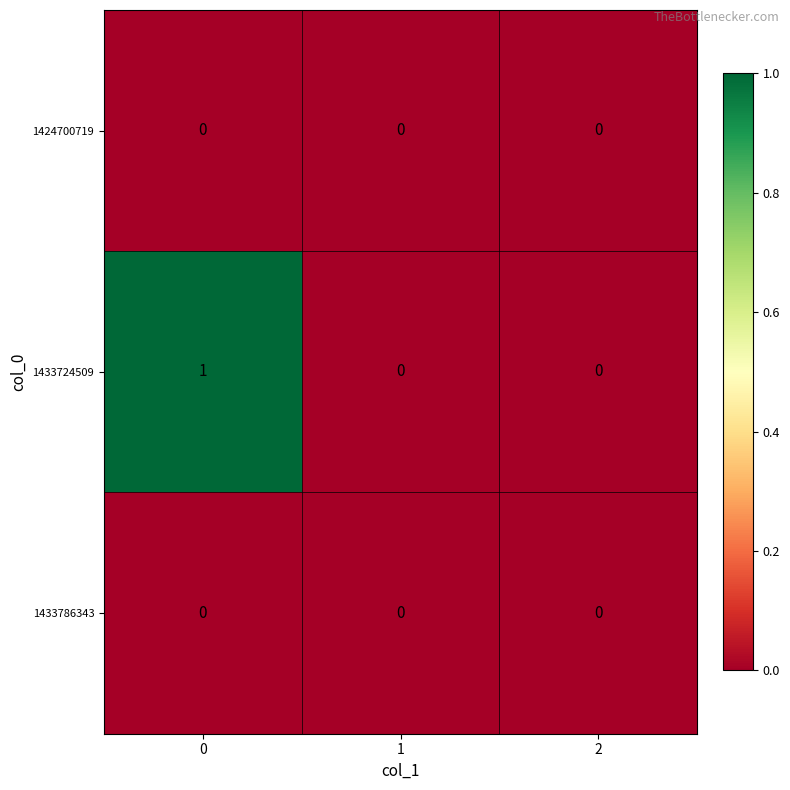

Count the 1433724509 values in the range 0 to 1.

3